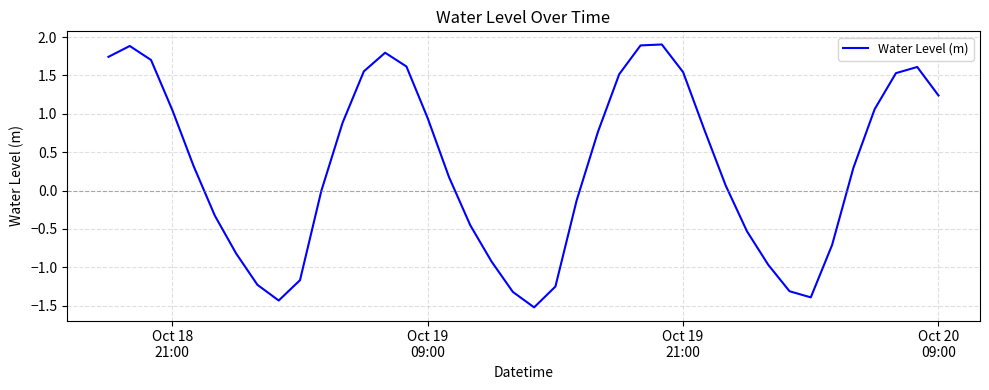

What is the smallest value displayed?

-1.5